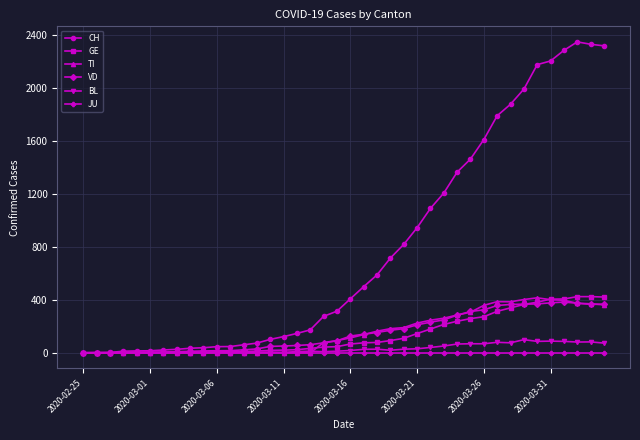

What is the greatest value displayed?

2348